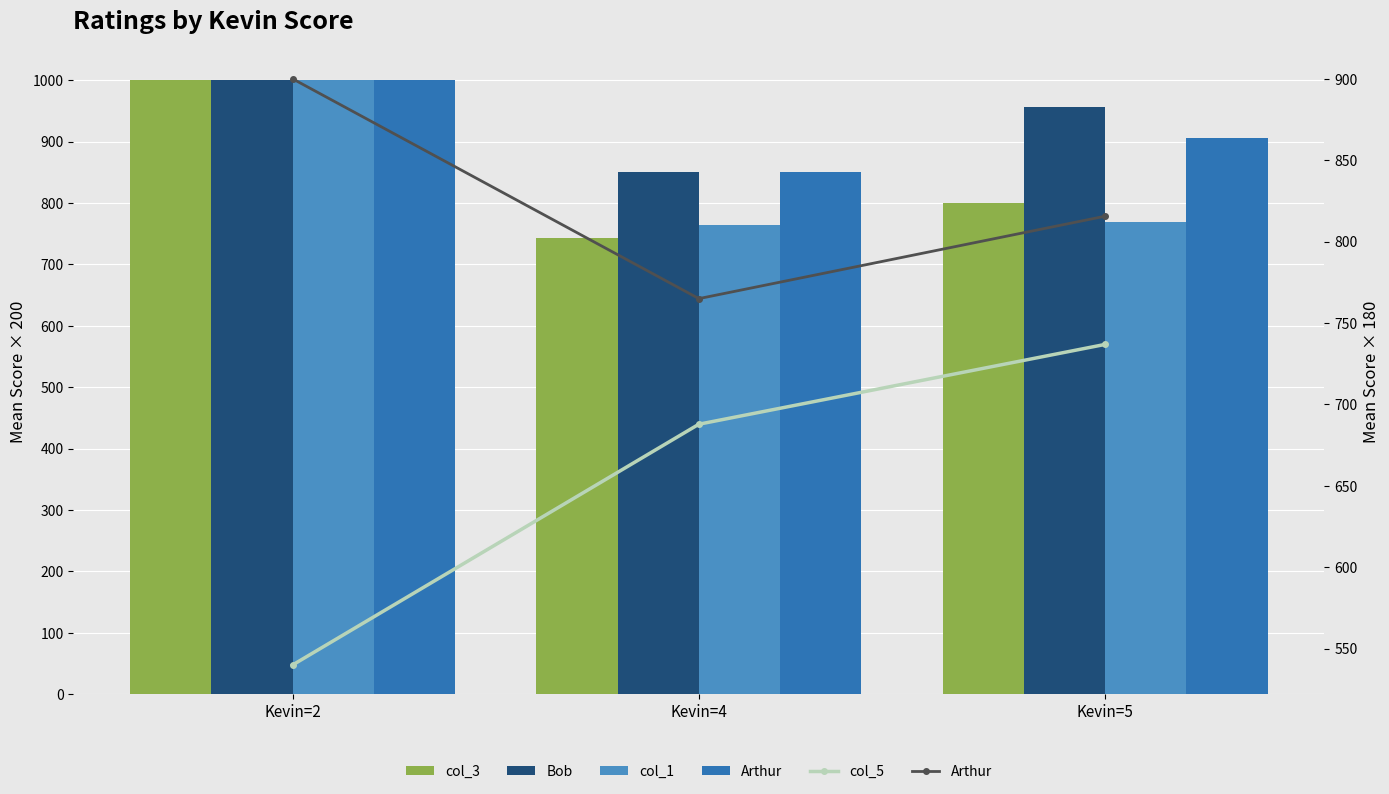

What is the average value of the Bob series?

935.4